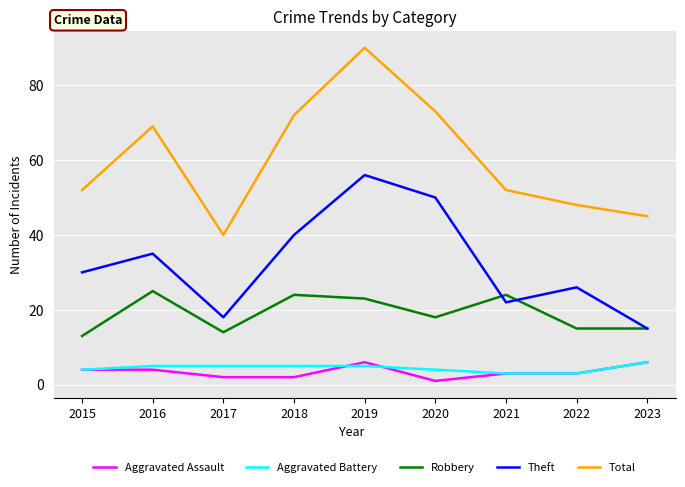

Reading left to right, what are all the values shown in this chart?

Aggravated Assault: 4	4	2	2	6	1	3	3	6
Aggravated Battery: 4	5	5	5	5	4	3	3	6
Robbery: 13	25	14	24	23	18	24	15	15
Theft: 30	35	18	40	56	50	22	26	15
Total: 52	69	40	72	90	73	52	48	45